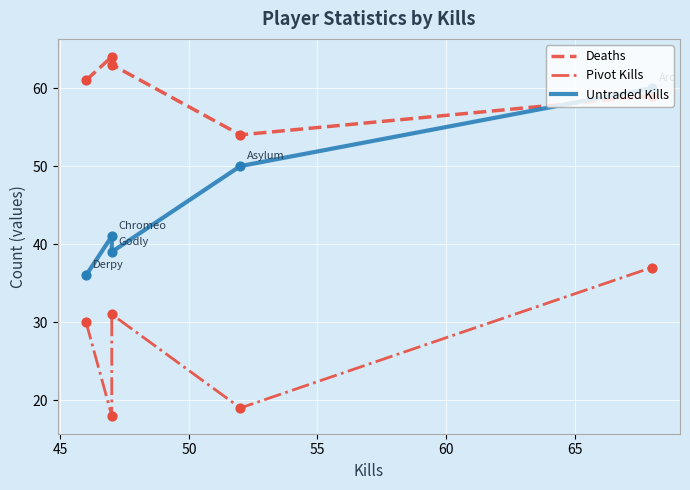

Which series reaches the minimum Y coordinate?

Pivot Kills